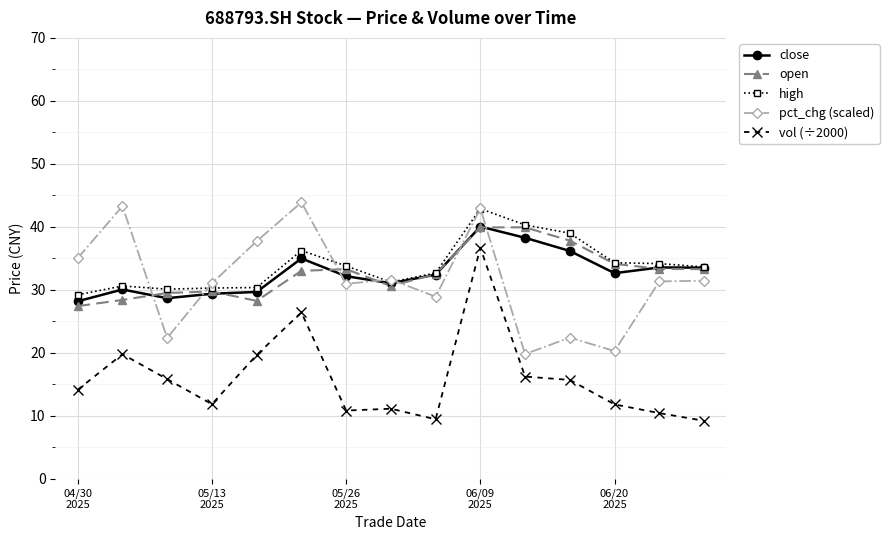

What is the value of the vol (÷2000) point at the 10th from the left?

36.7